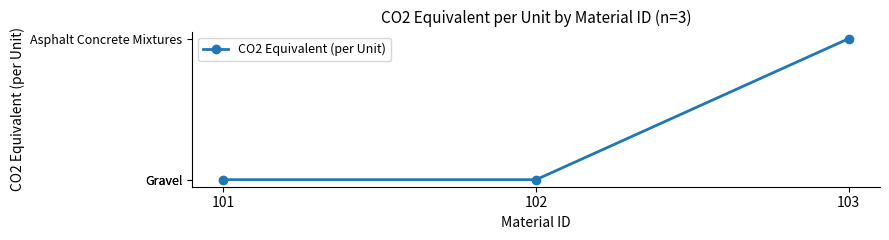

How many series are shown in this chart?

1